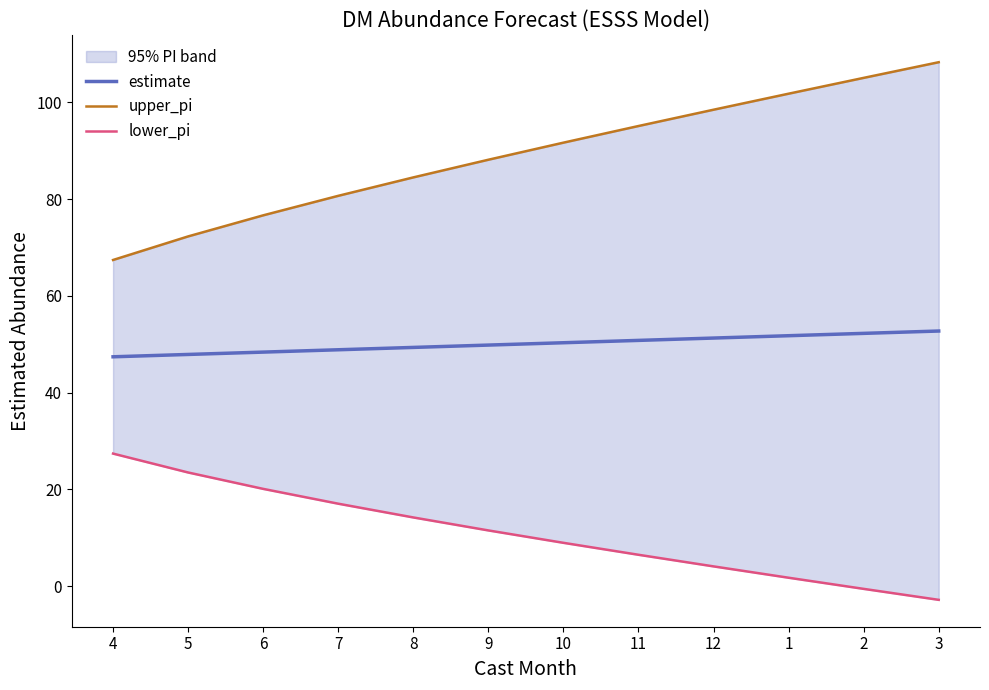

True or false: upper_pi has more than 1 points higher than both neighbors.

False